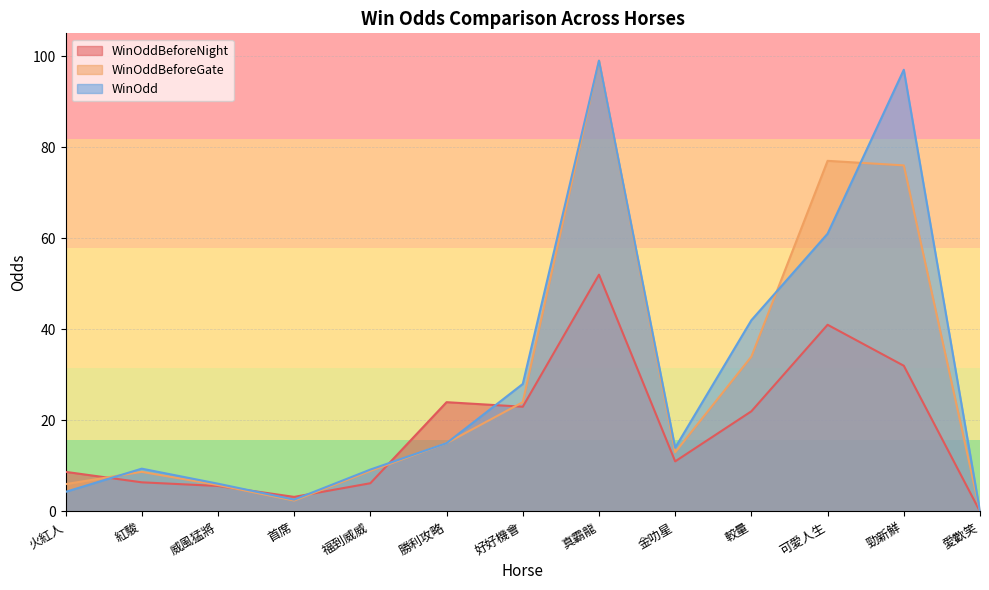

What is the greatest value displayed?

99.0